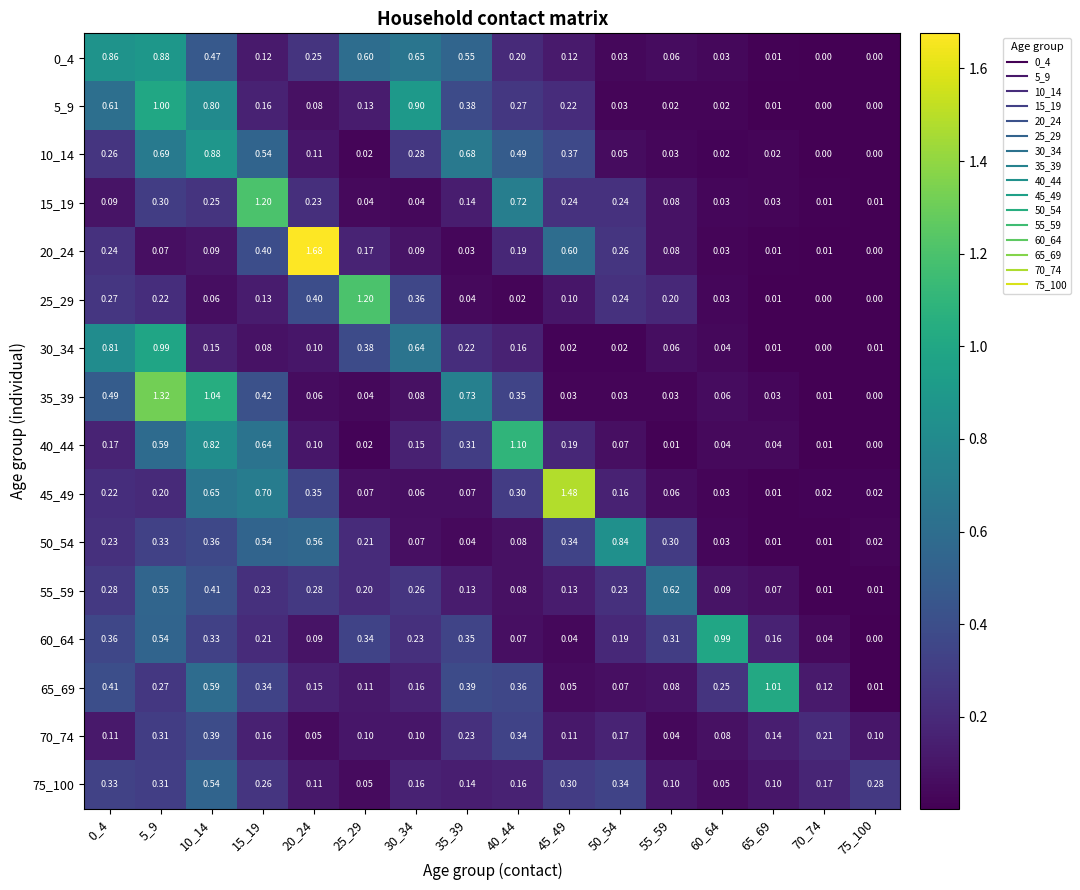

How many categories are shown in the chart?

16